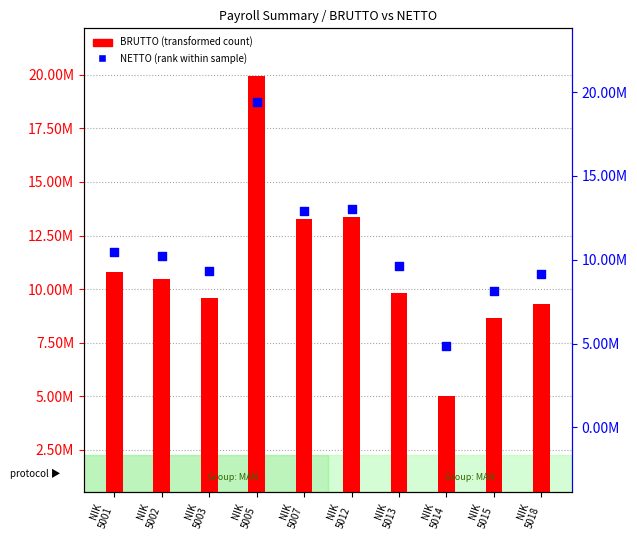

Which series reaches the maximum Y coordinate?

BRUTTO (transformed count)